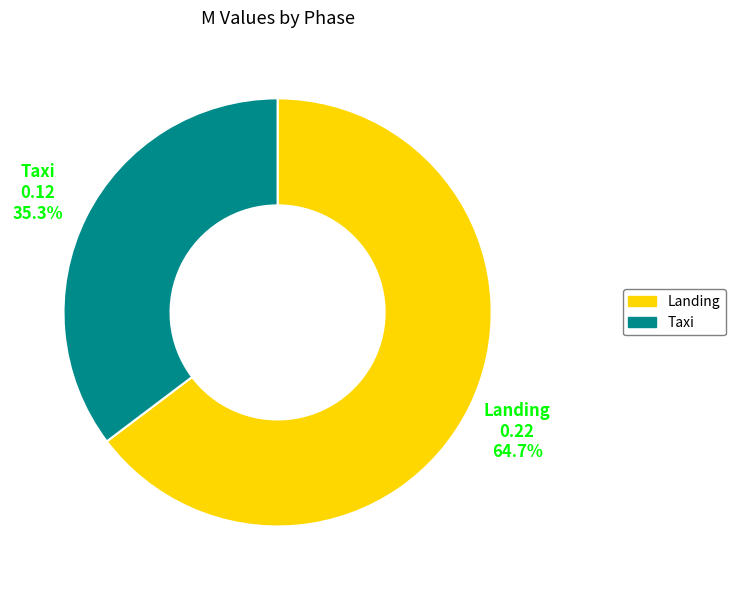

To the nearest percent, what is the combined percentage of Taxi and Landing?

100%